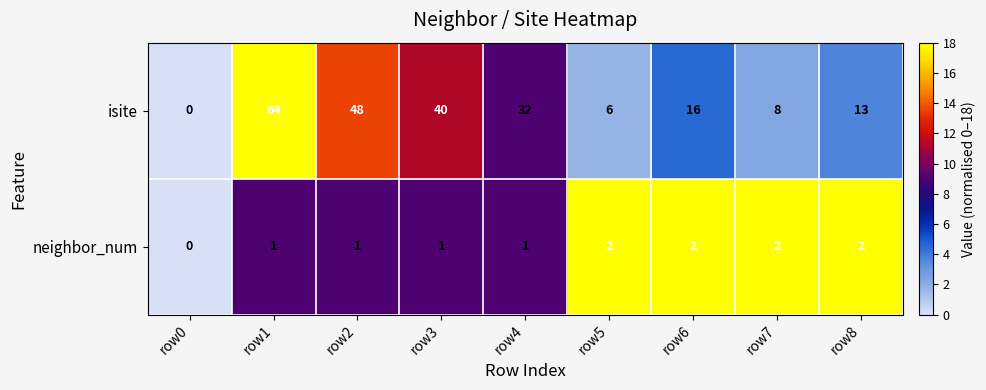

At which label does isite first exceed 16?

row1